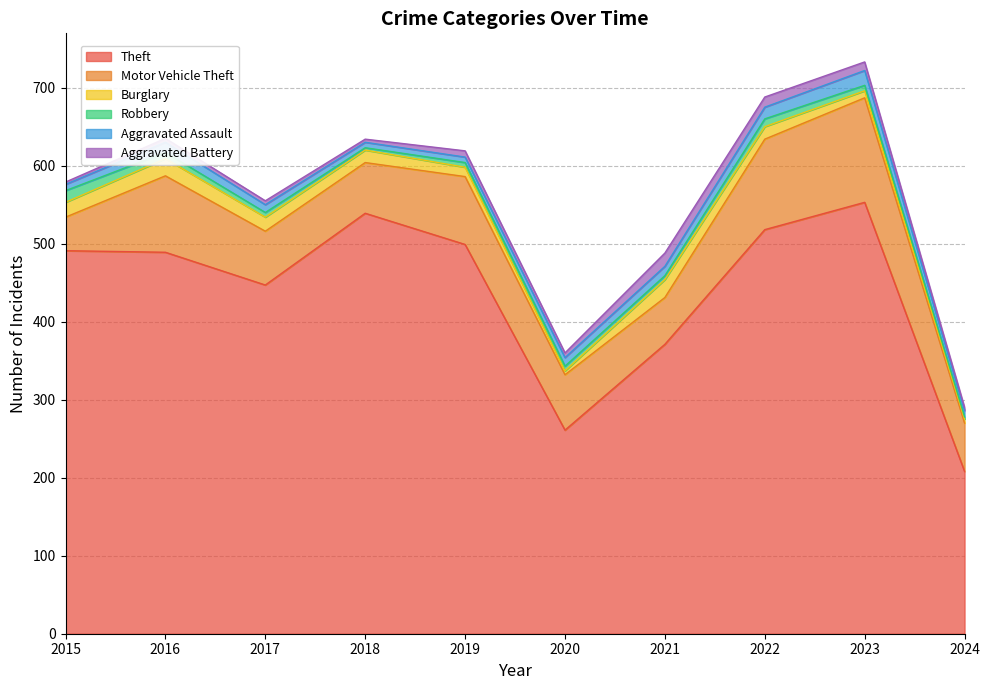

What is the difference between the highest and lowest values at 2022?

508